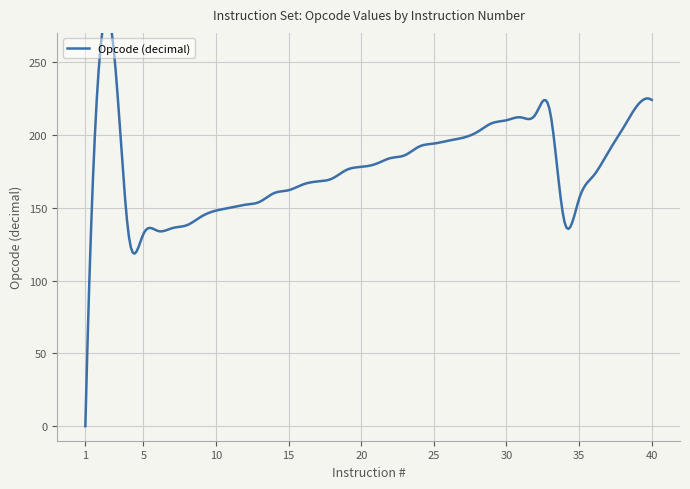

The value at 2 is 255. True or false?

True